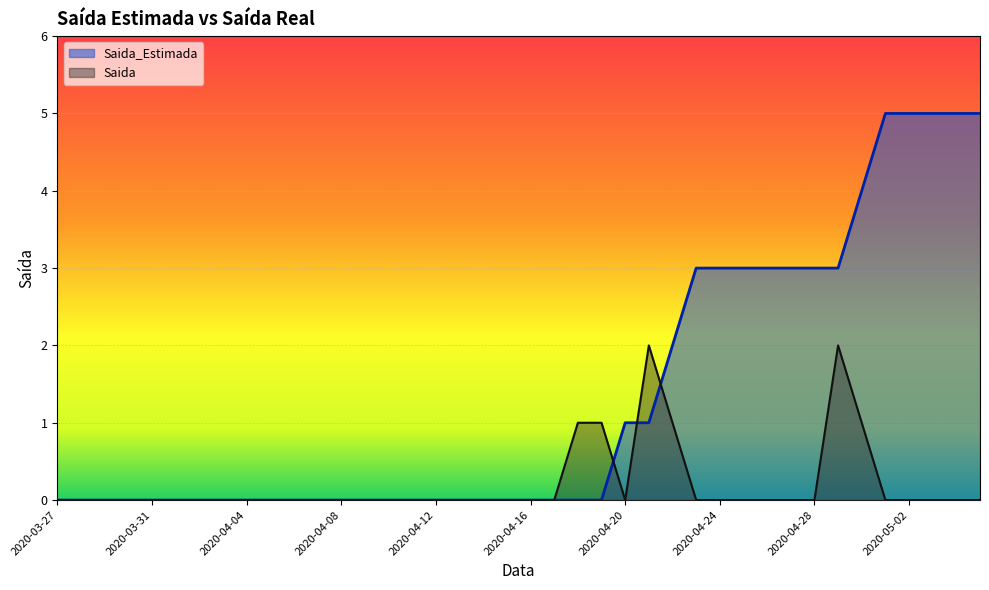

Which series has the widest spread of values?

Saida_Estimada